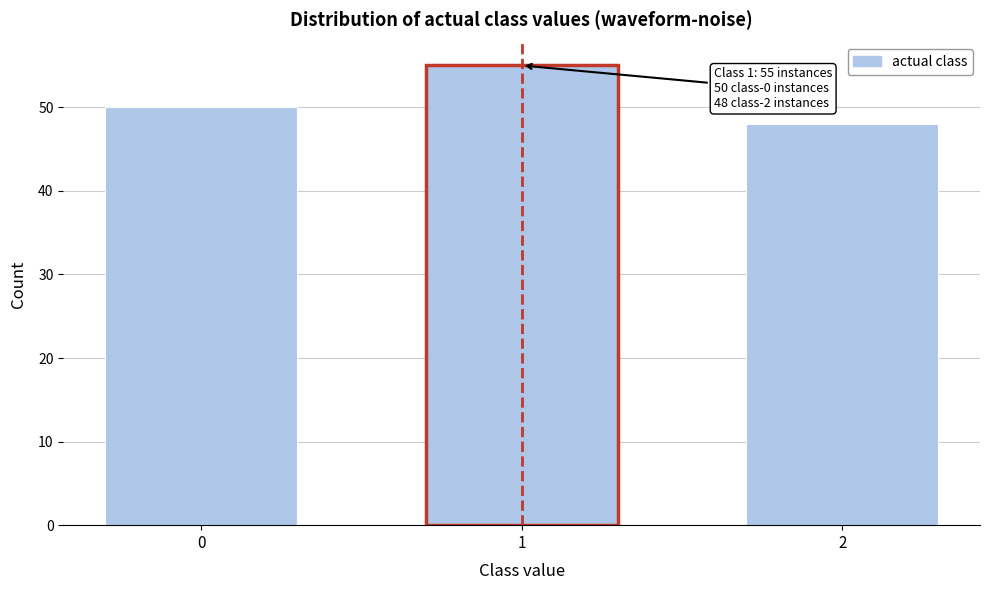

Reading right to left, extract all data points from this chart.

2=48	1=55	0=50